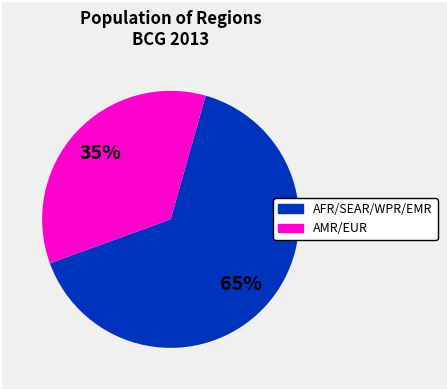

To the nearest percent, what is the difference between the largest and smallest slice percentages?

30%